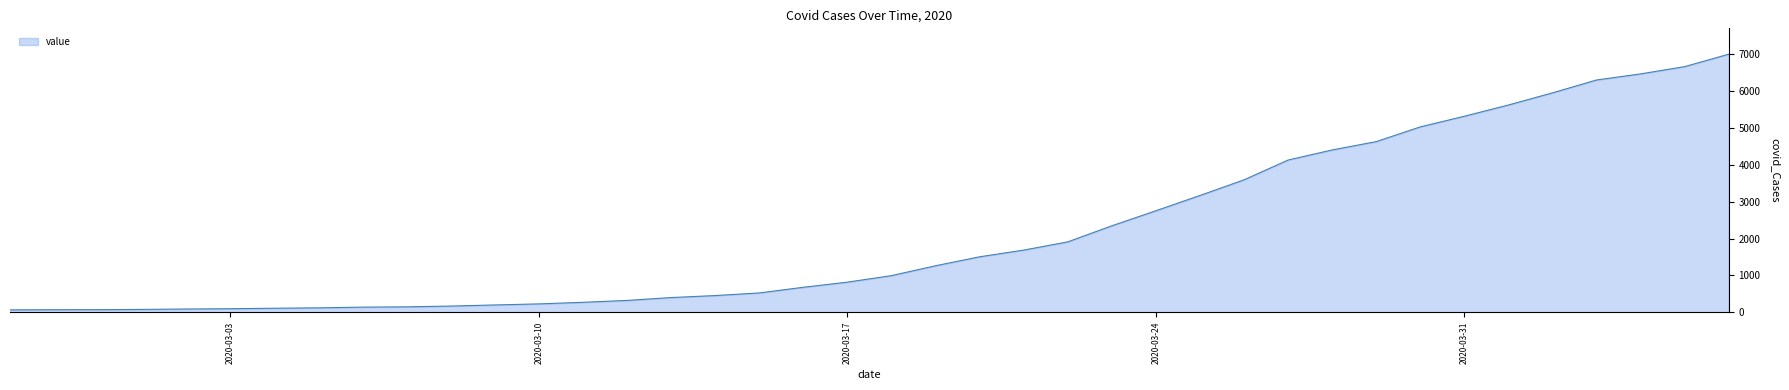

What is the maximum value shown in the chart?

7004